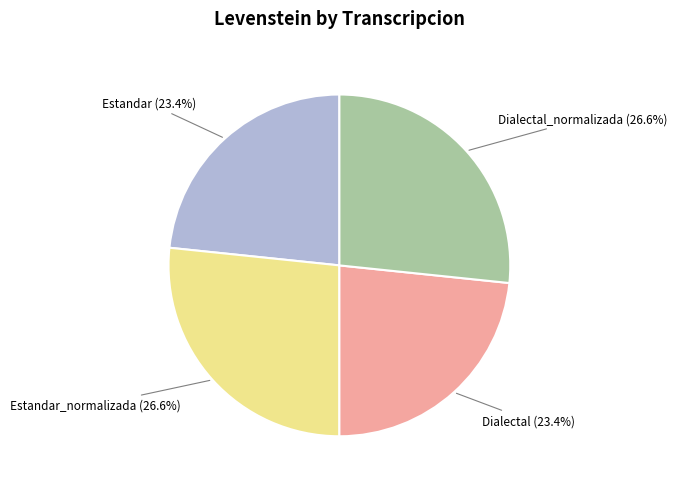

How many segments does this pie chart have?

4